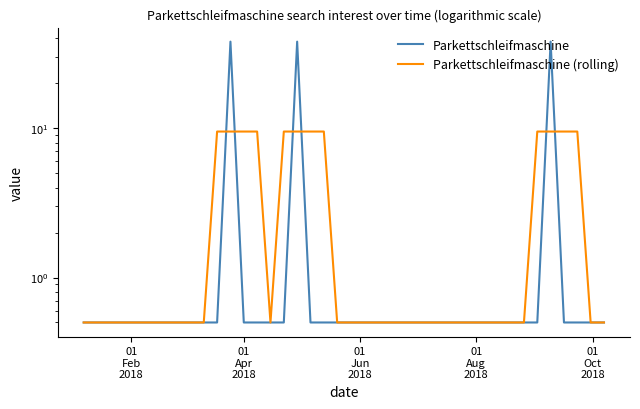

In Parkettschleifmaschine (rolling), how many points are lower than both neighbors (excluding endpoints)?

1